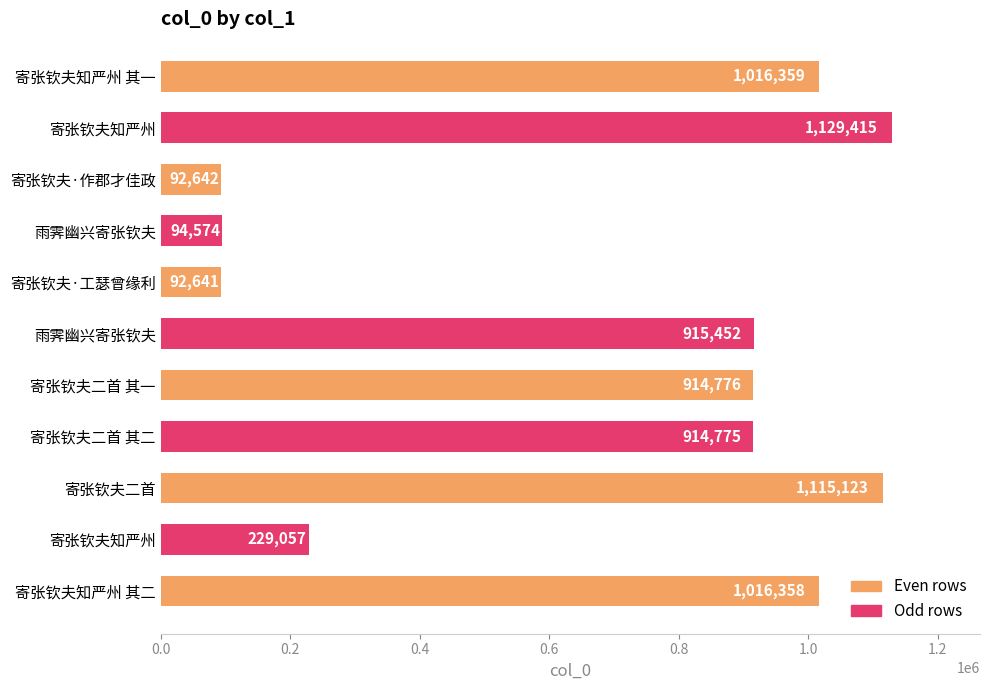

Are the bars grouped side by side (vs. stacked)?

No